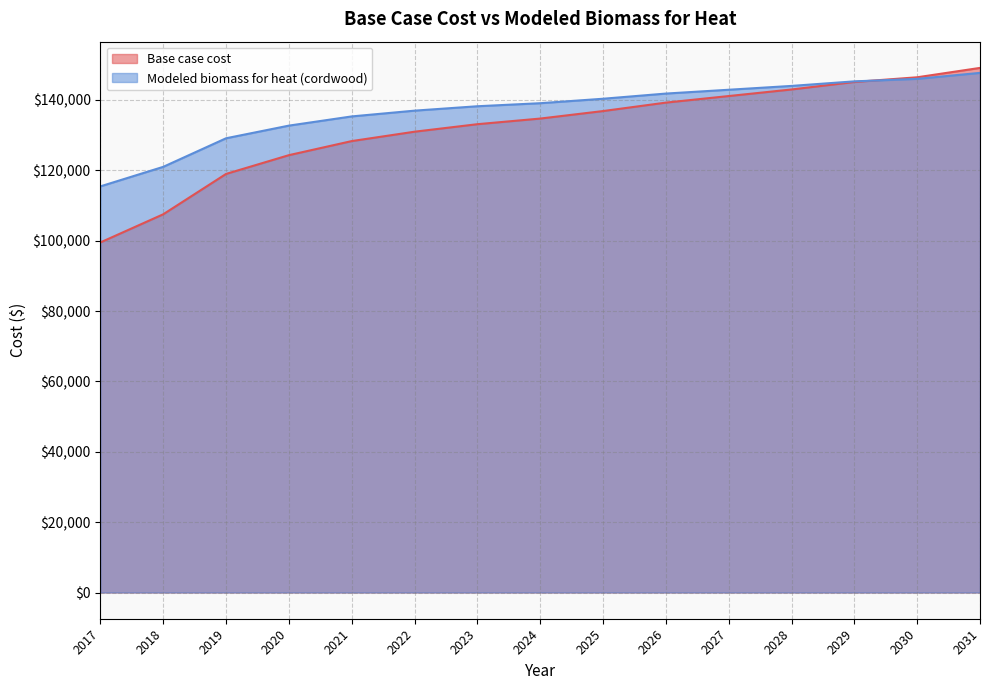

What is the spread (max minus min) of values at 2023?

5101.8